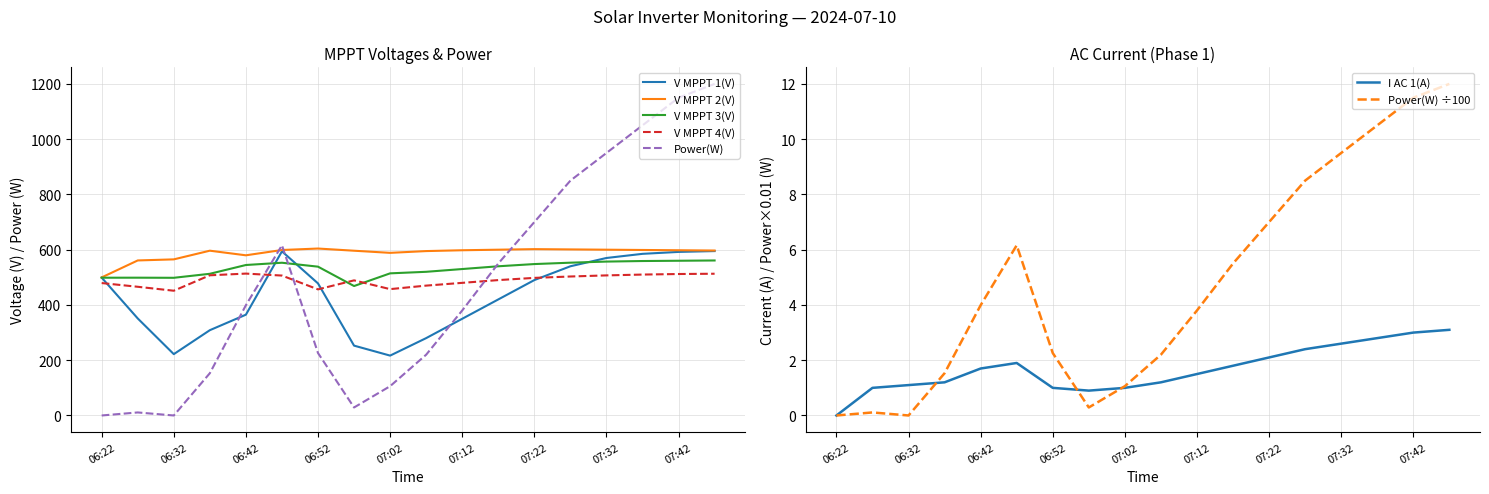

Which series has the widest spread of values?

Power(W)